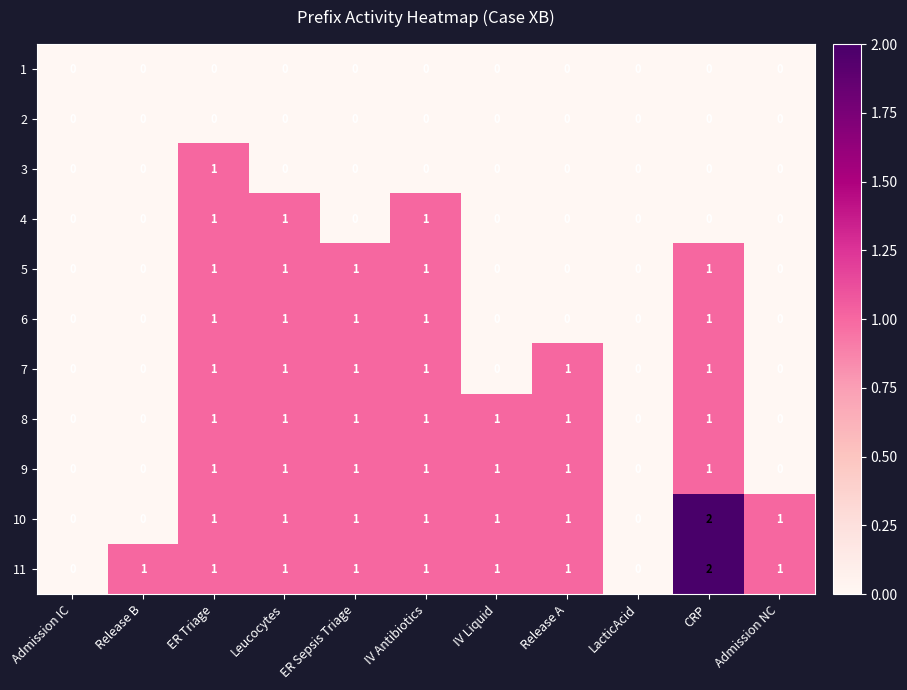

What is the maximum value shown in the chart?

2